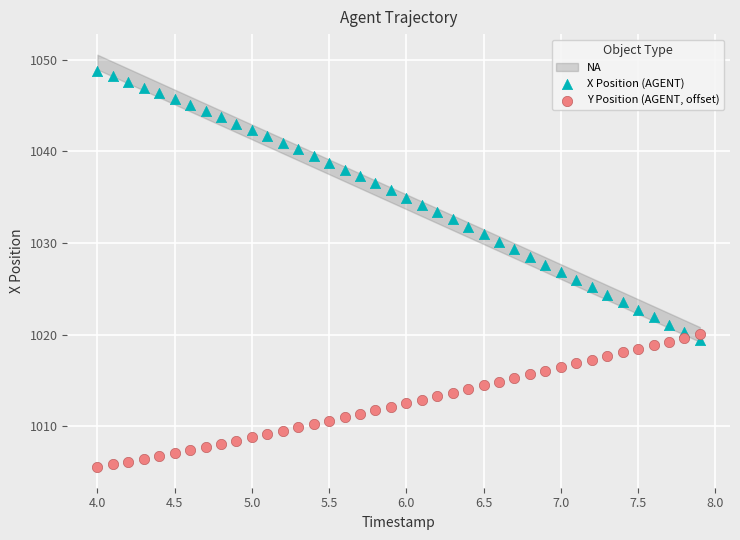

Which series reaches the maximum Y coordinate?

X Position (AGENT)